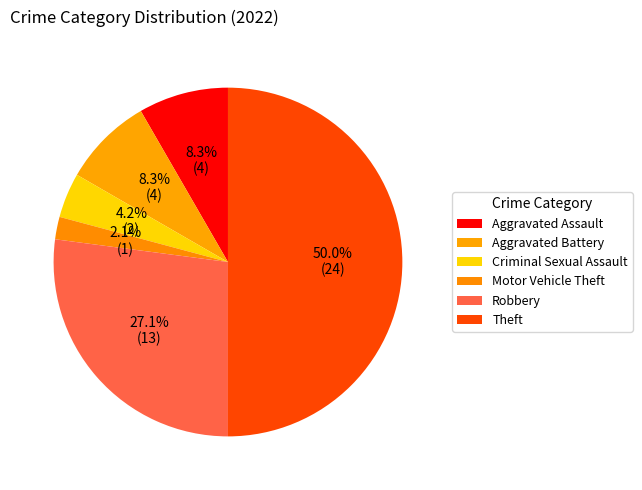

Between Motor Vehicle Theft and Aggravated Assault, which is larger?

Aggravated Assault